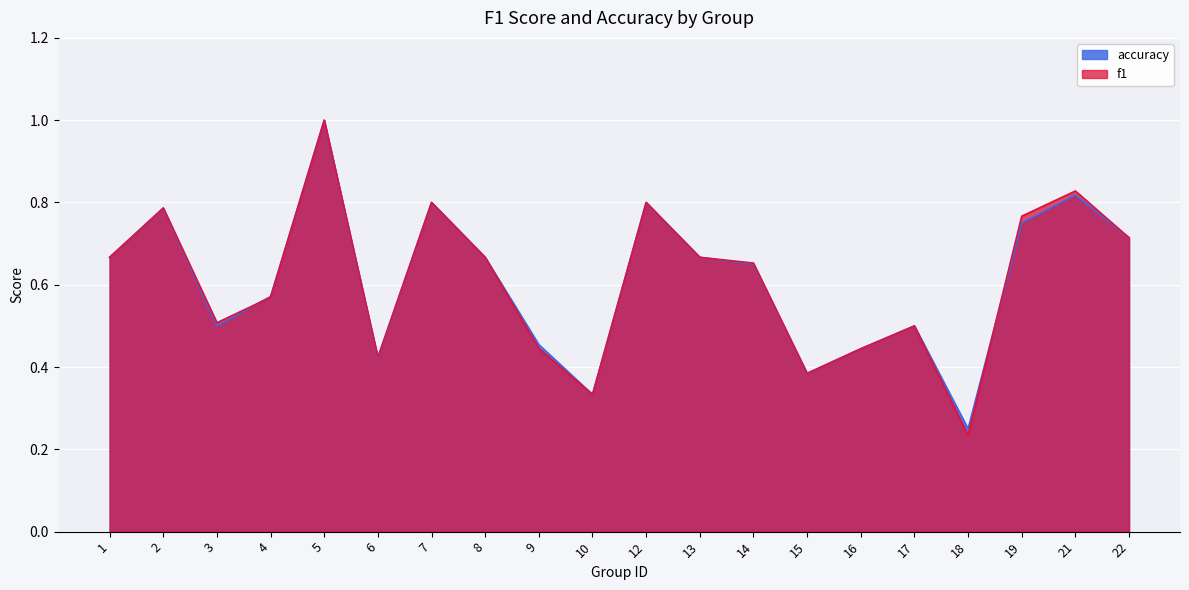

How many lines are shown in the chart?

2